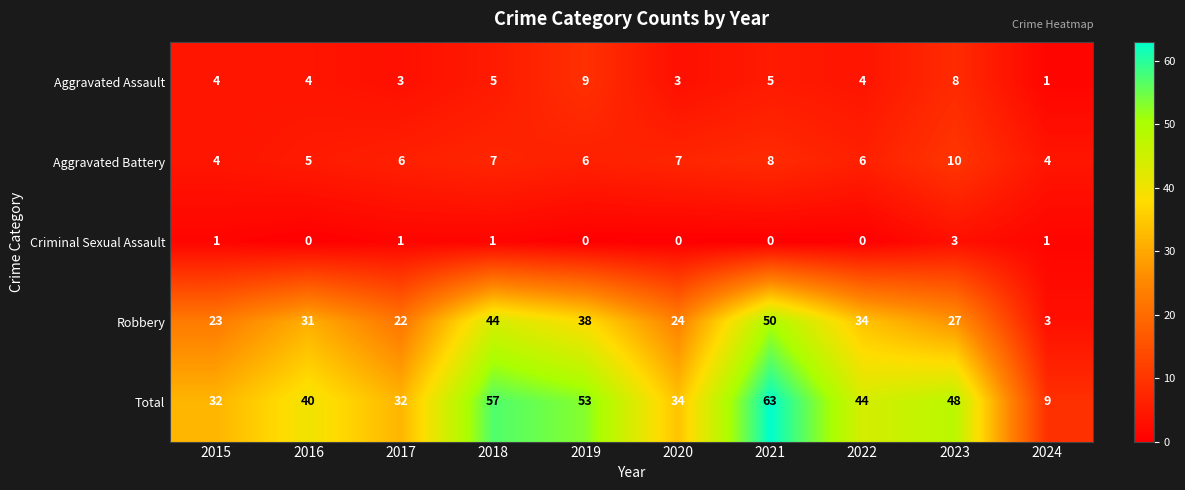

The Aggravated Battery series shows 7 at 2016. True or false?

False